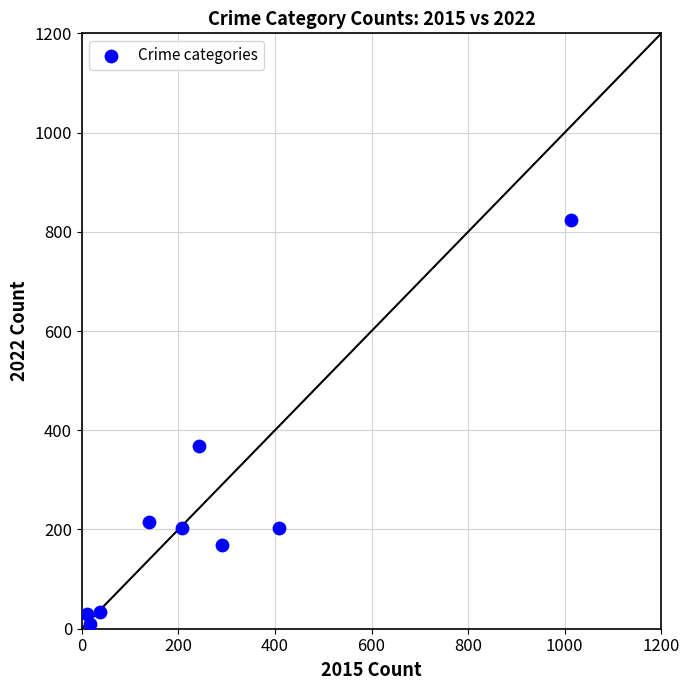

What Y value in the scatter plot is closest to 417?

369